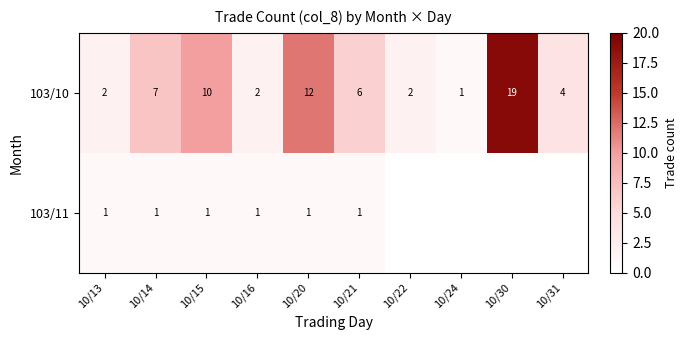

At 10/14, list the series in order from smallest to largest.

103/11, 103/10